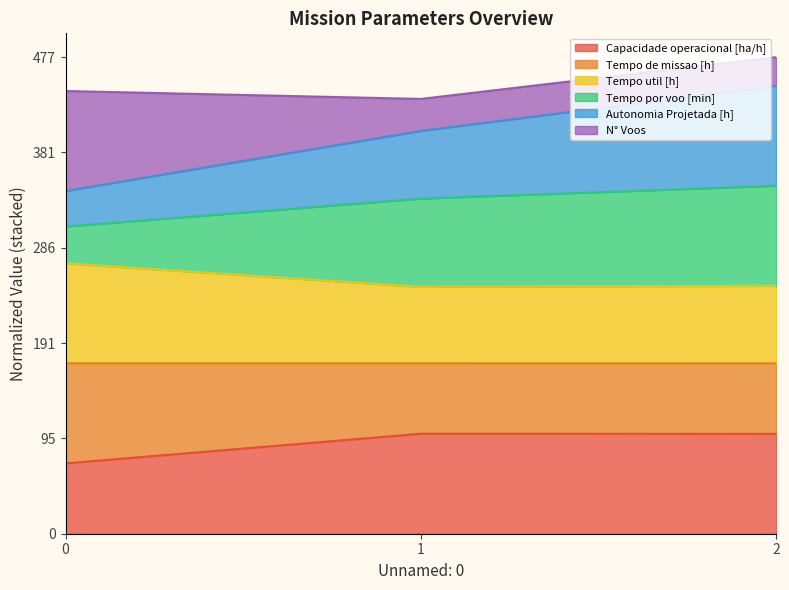

What is the minimum value for Capacidade operacional [ha/h]?

70.4